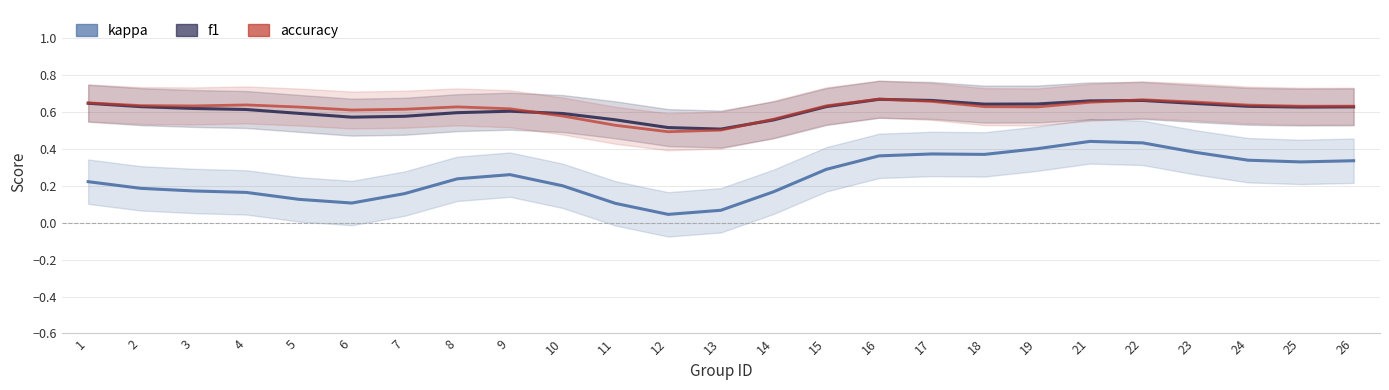

The kappa series shows 0.0 at 13. True or false?

False